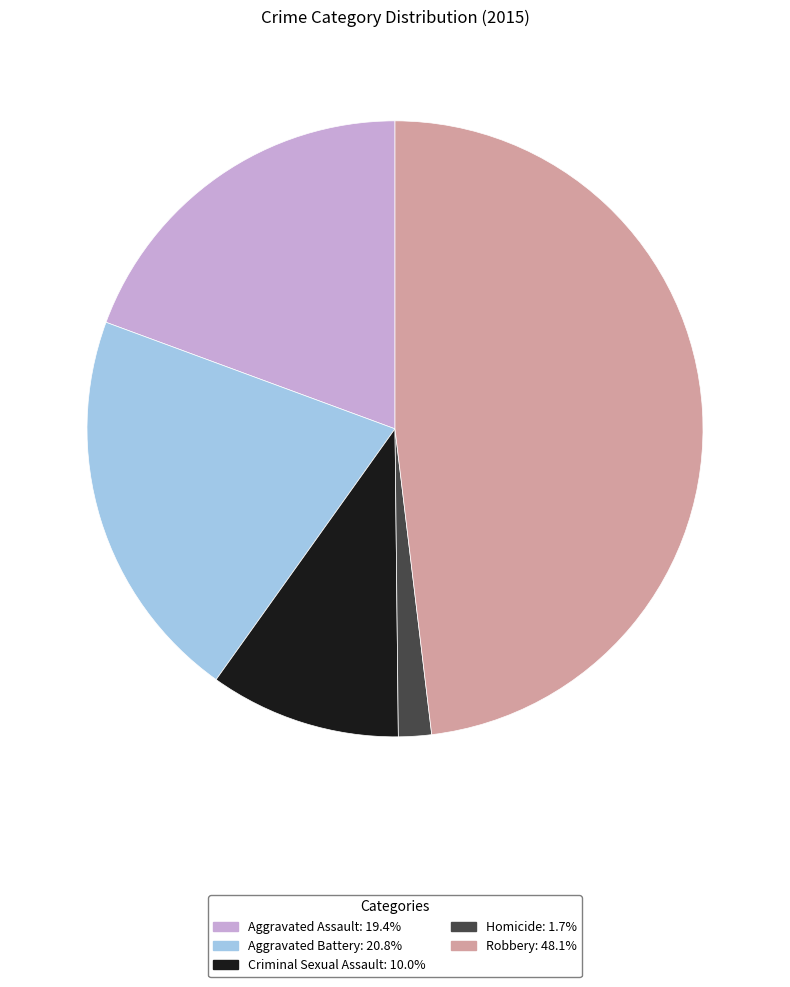

Approximately how many times larger is the value at Aggravated Battery compared to Aggravated Assault?

1.1